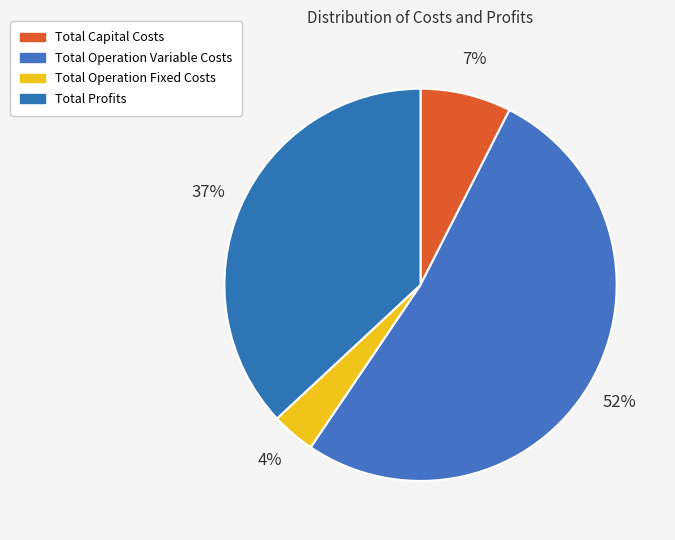

Is it true that Total Operation Variable Costs is 46% of the pie?

False